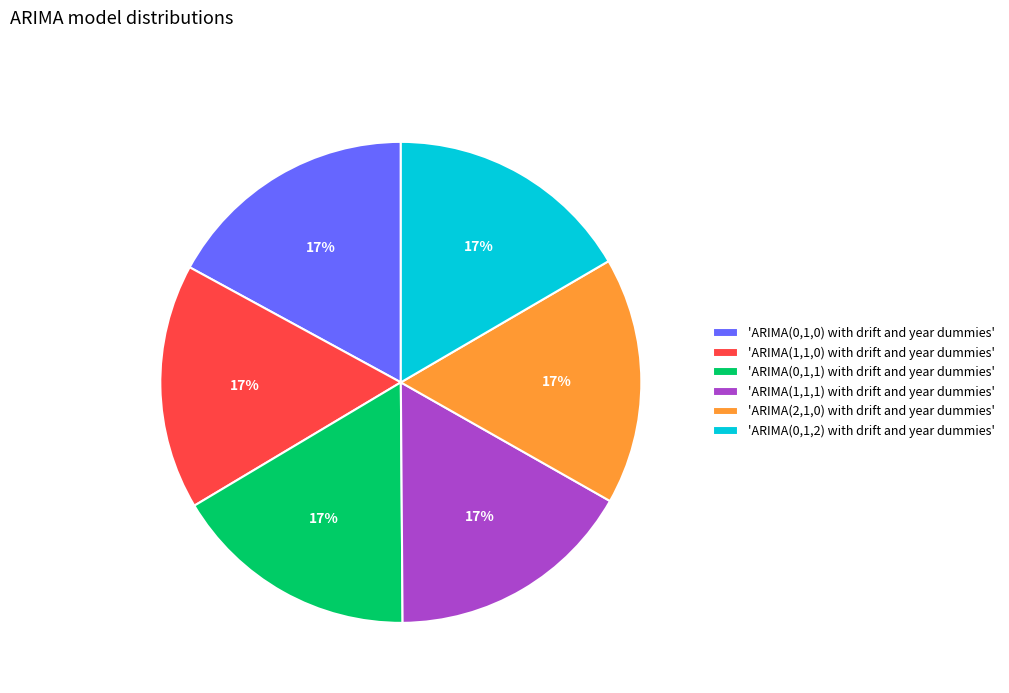

Is the sum of 'ARIMA(2,1,0) with drift and year dummies' and 'ARIMA(1,1,0) with drift and year dummies' greater than half?

No